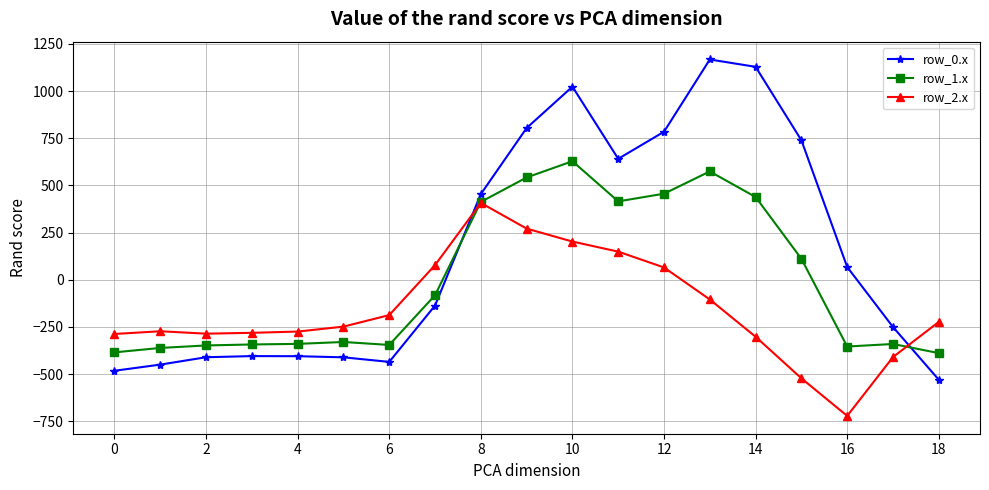

What is the value of the row_2.x point at the 13th from the left?

65.2